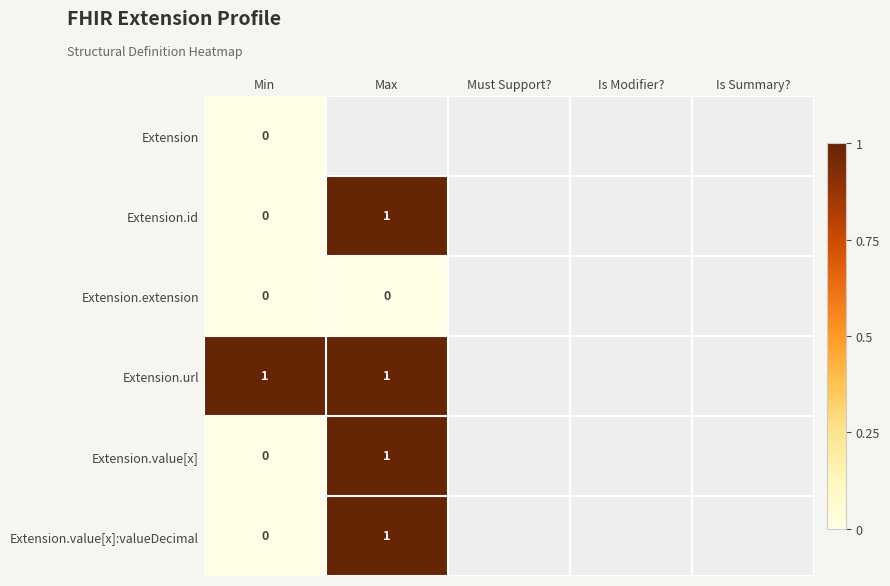

What is the difference between the maximum and minimum values in the Extension.value[x]:valueDecimal series?

1.0